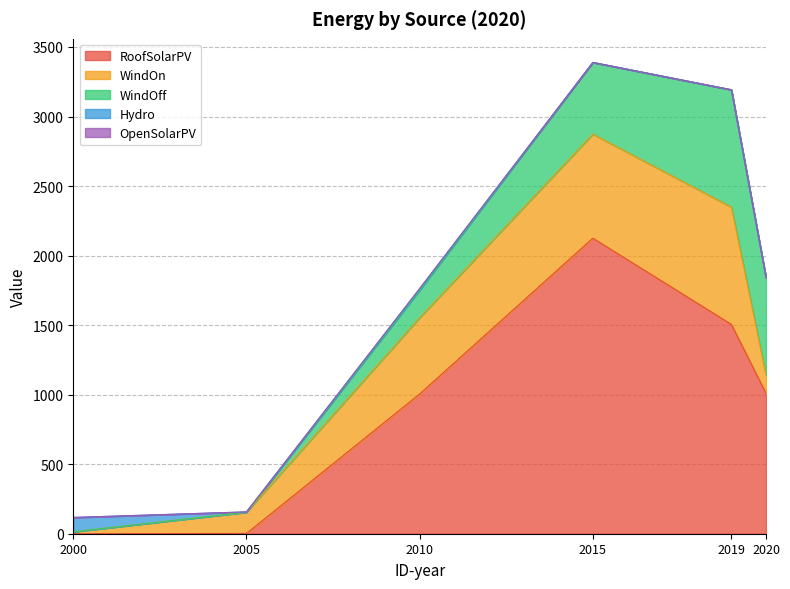

Between 2010 and 2019, which series saw the biggest shift?

WindOff